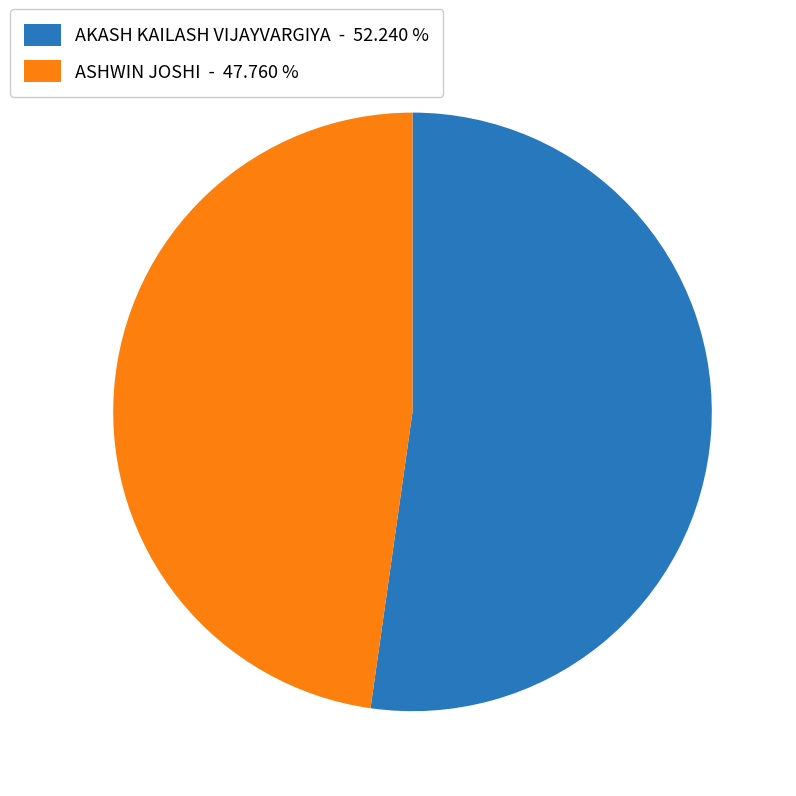

Is there a majority slice in this chart?

Yes